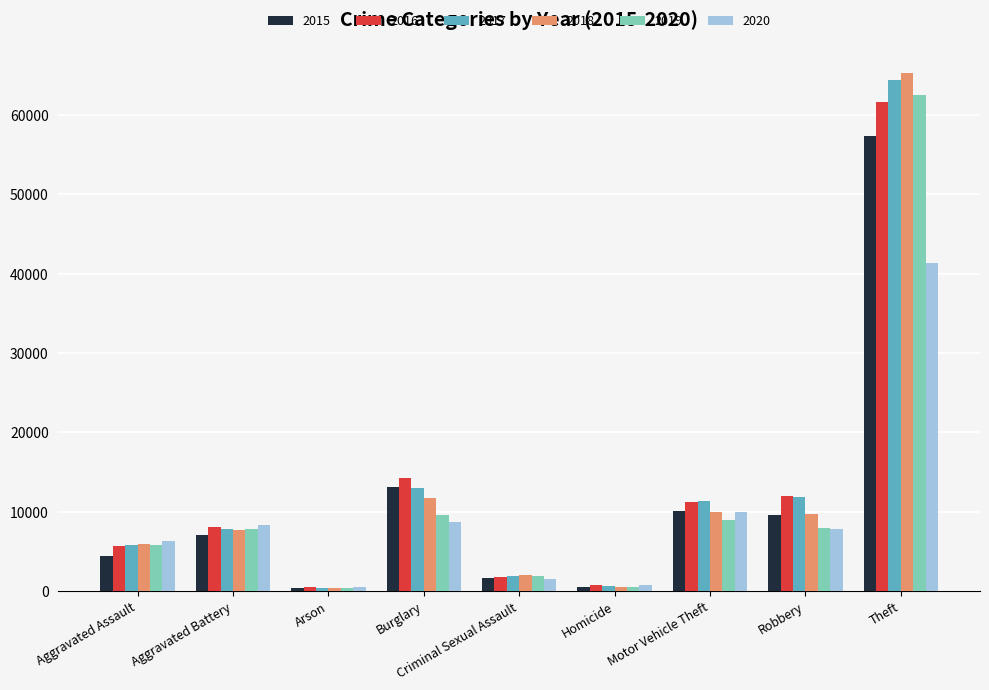

What is the lowest value of the 2019 series?

376